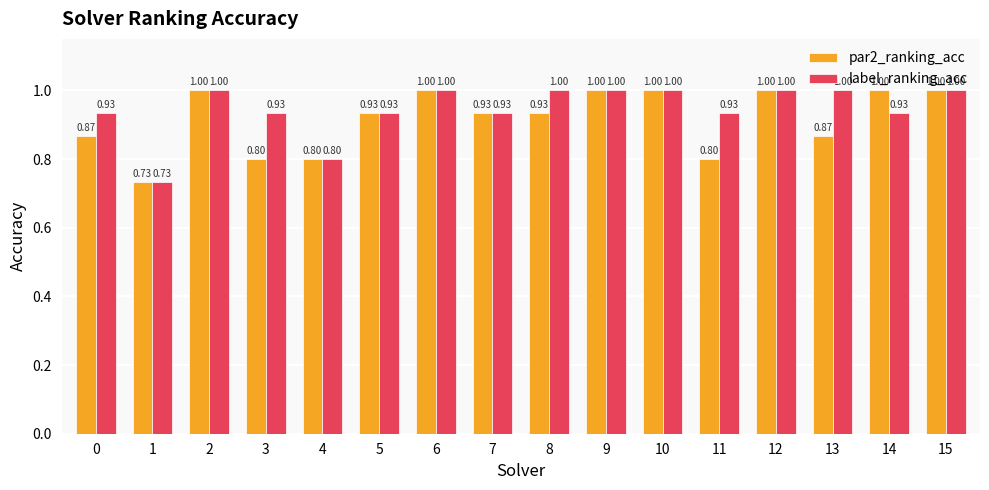

What is the value of the label_ranking_acc bar at the 5th from the left?

0.8